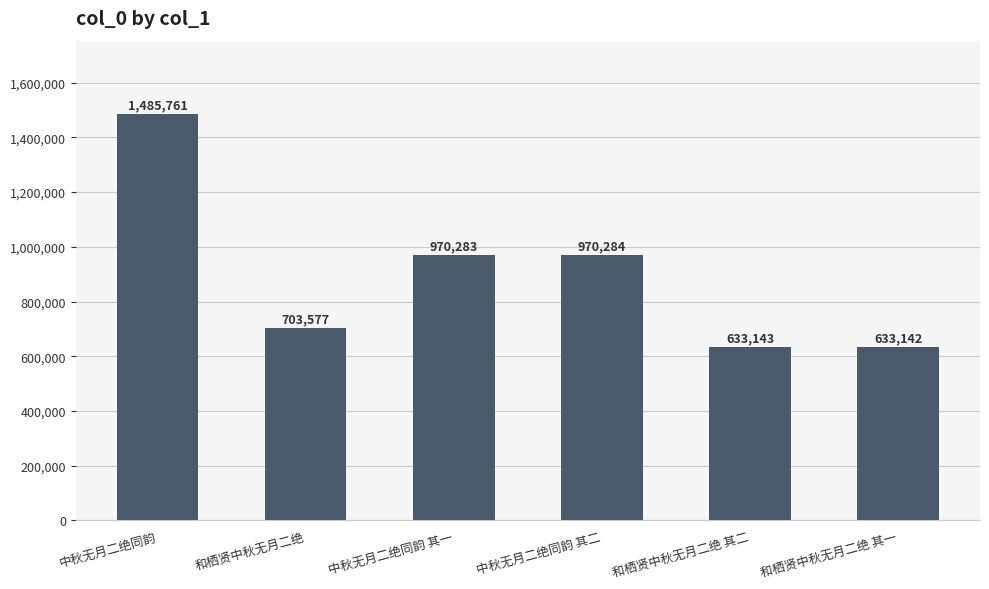

Where does the data first go above 970283?

中秋无月二绝同韵